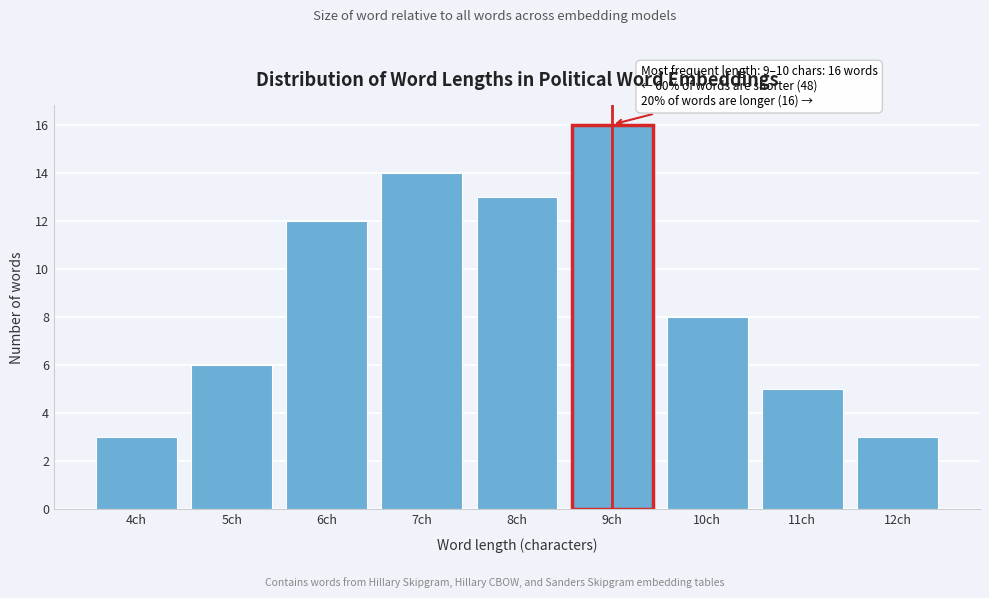

Reading left to right, extract all data points from this chart.

3	6	12	14	13	16	8	5	3